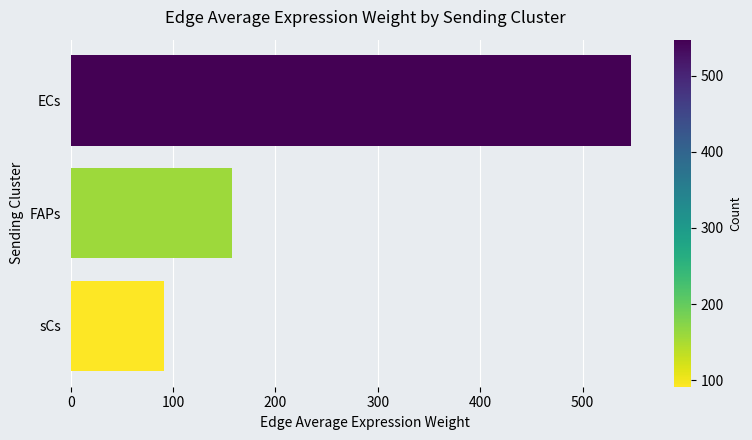

At which category does the chart reach its peak across all series?

ECs